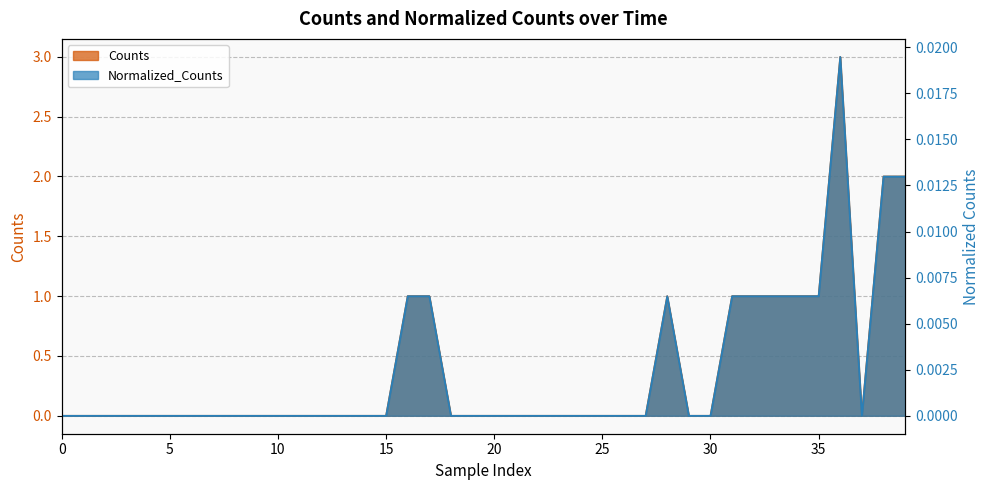

At which category does Counts reach its first local peak?

28